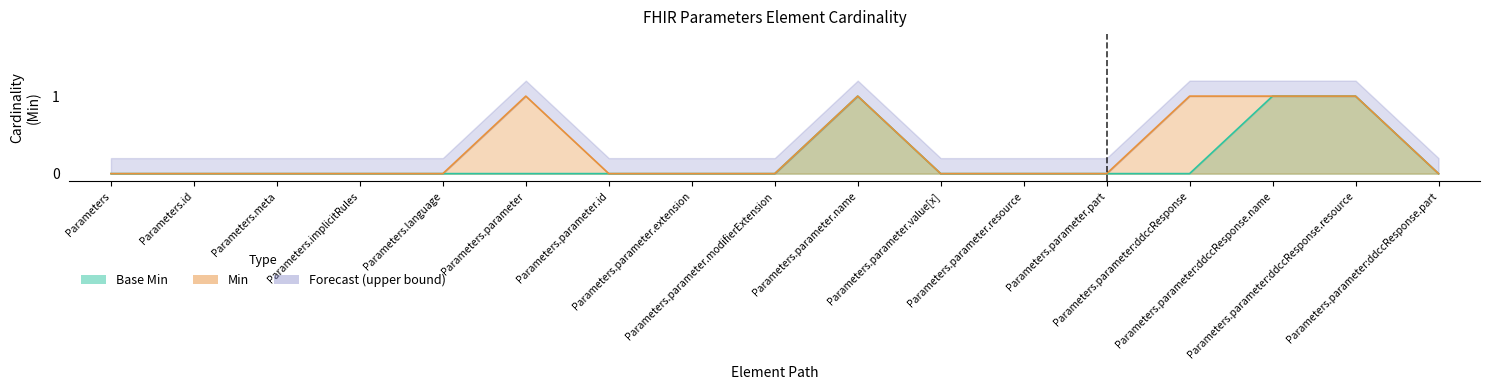

What is the sum of the Min values at Parameters.parameter:ddccResponse and Parameters.parameter.resource?

1